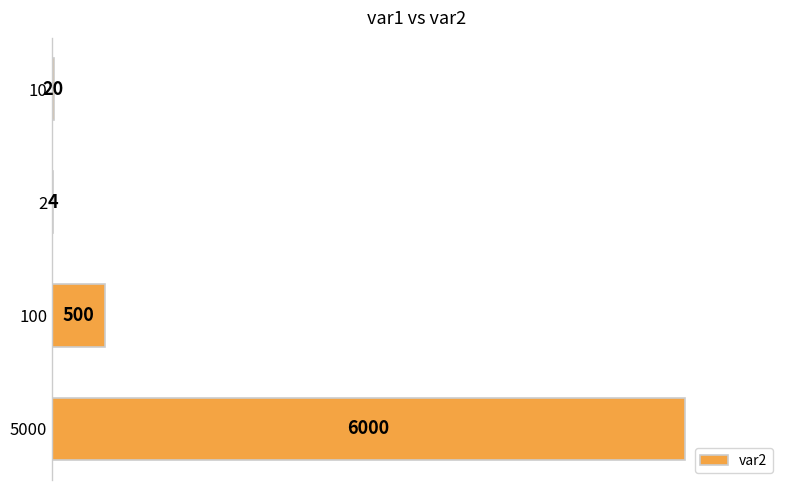

What is the change in value from 100 to 5000?

+5500